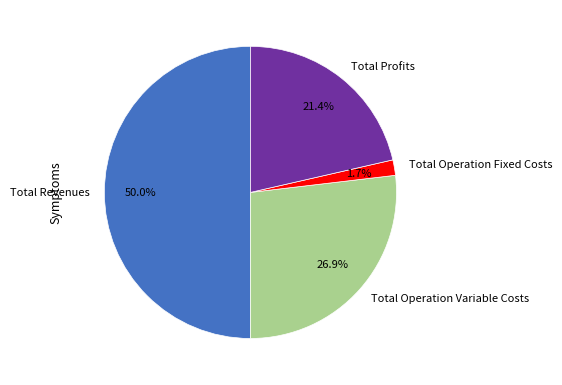

To the nearest percent, what portion does Total Profits represent?

21%